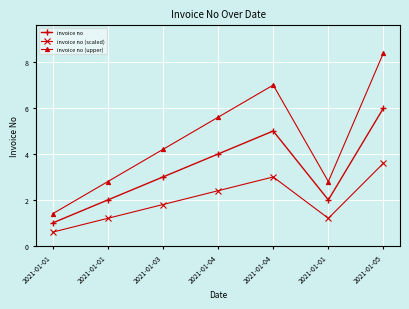

Which label corresponds to the smallest value in the chart?

2021-01-01